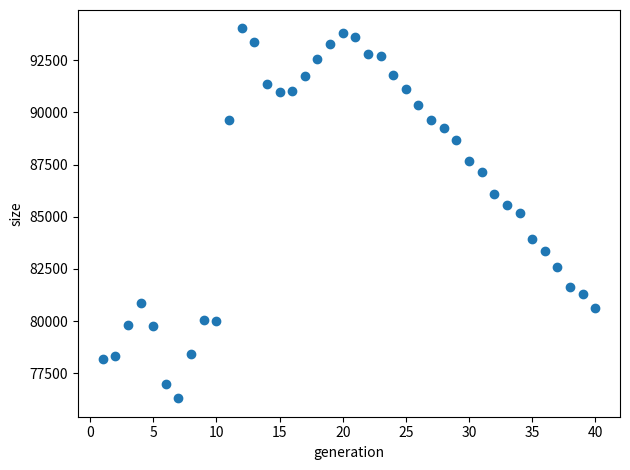

What is the range of X values (max minus min)?

39